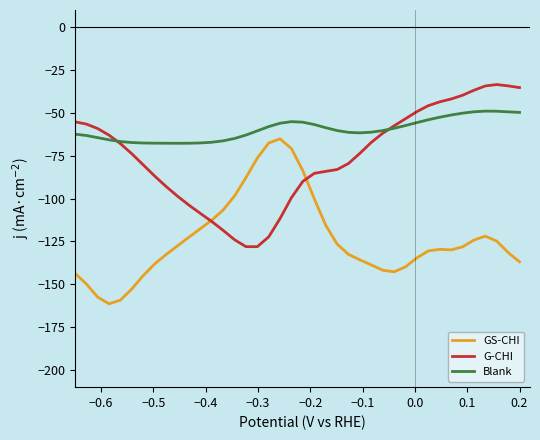

List the series in order of their overall mean, highest first.

Blank, G-CHI, GS-CHI